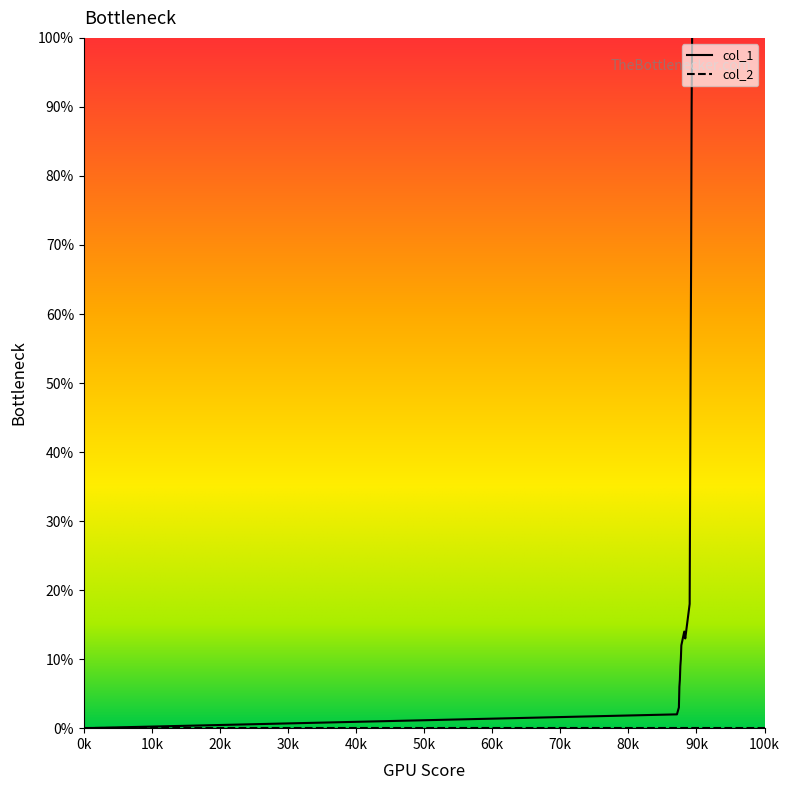

How many categories are shown in the chart?

40